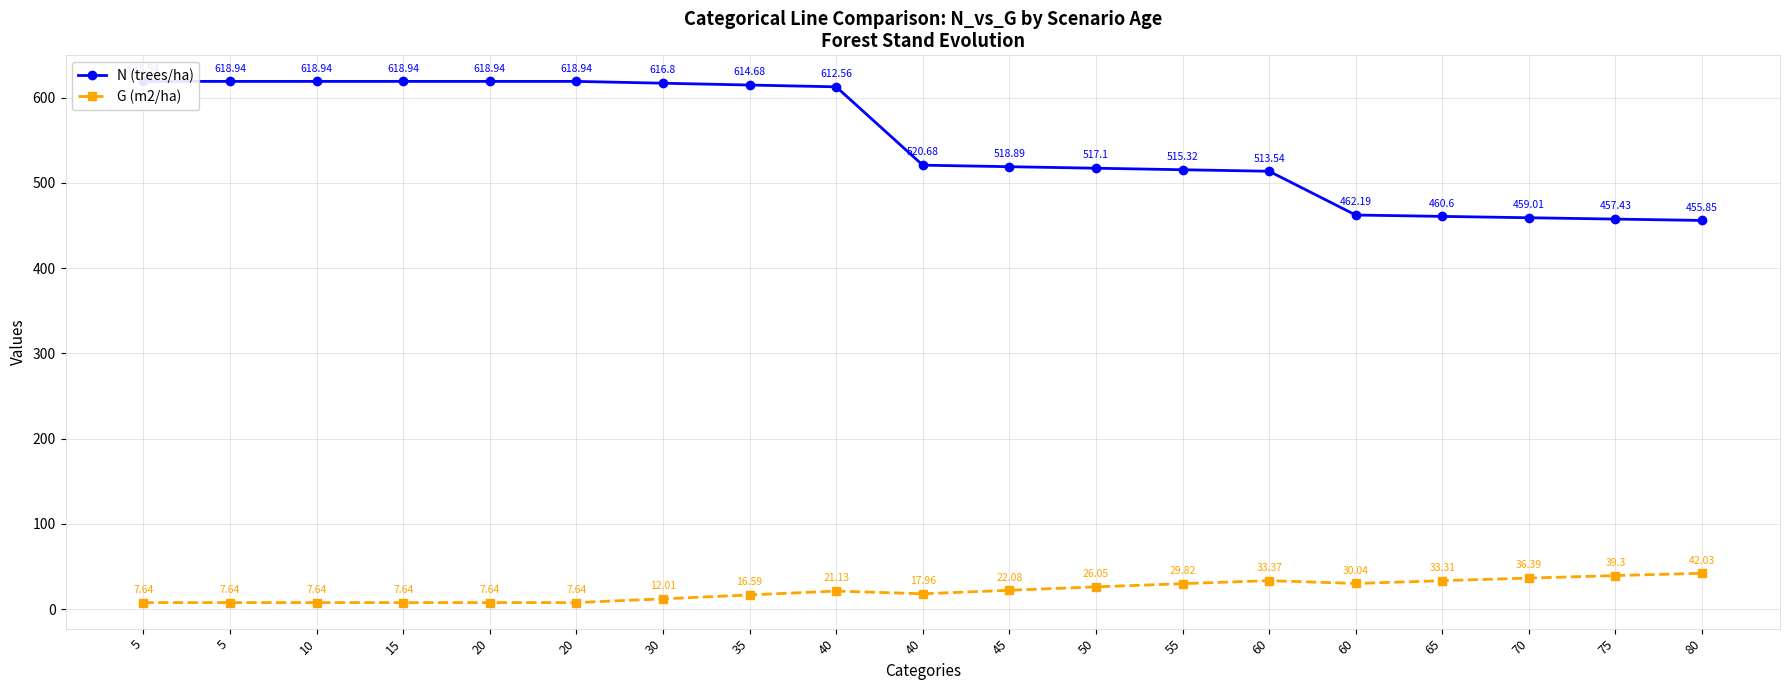

At which category is the sum across all series the highest?

40